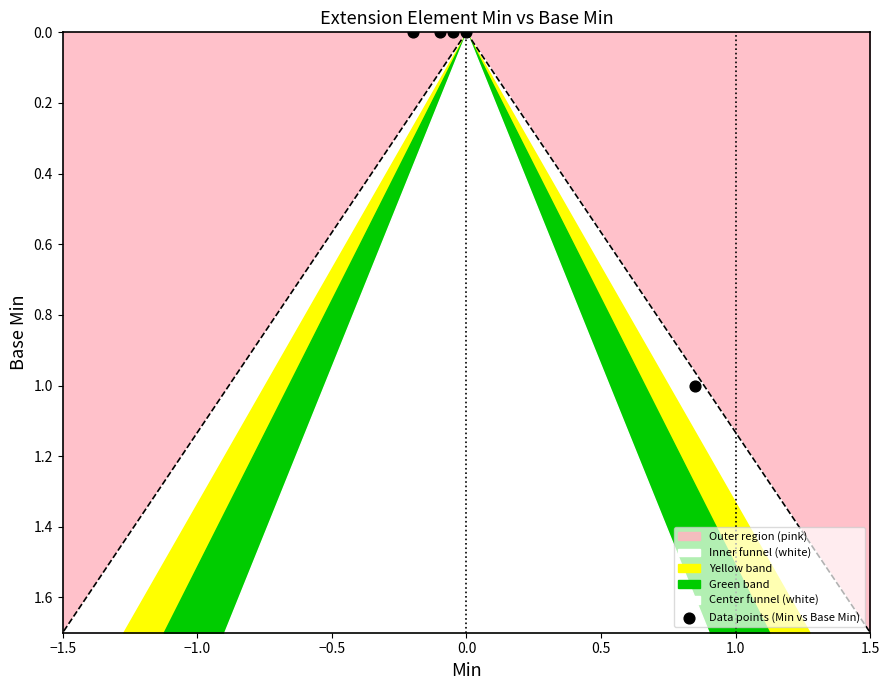

How many points are shown in the scatter plot?

5